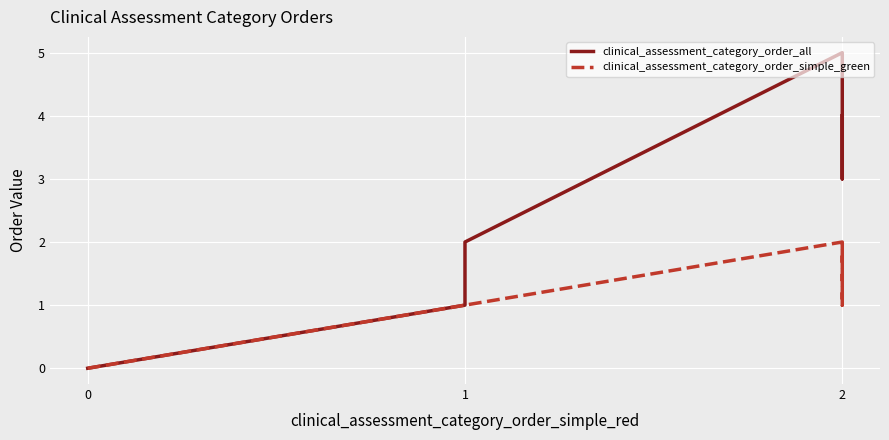

What is the value of the clinical_assessment_category_order_simple_green point at the 6th from the left?

1